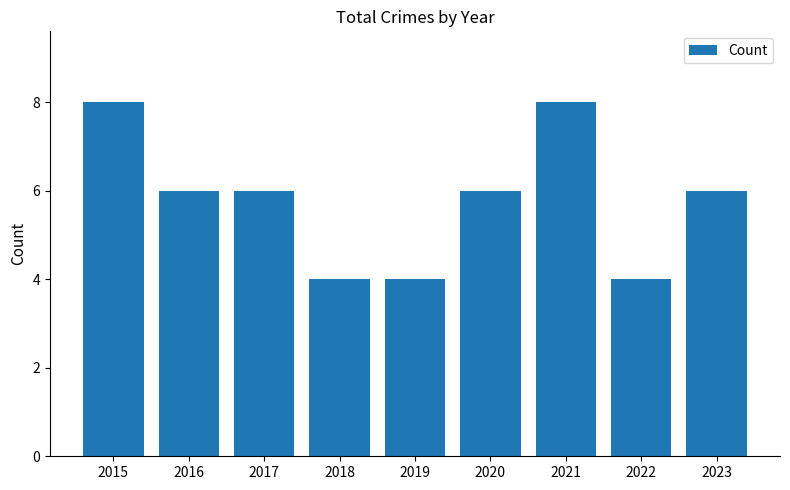

The value at 2022 is 1. True or false?

False